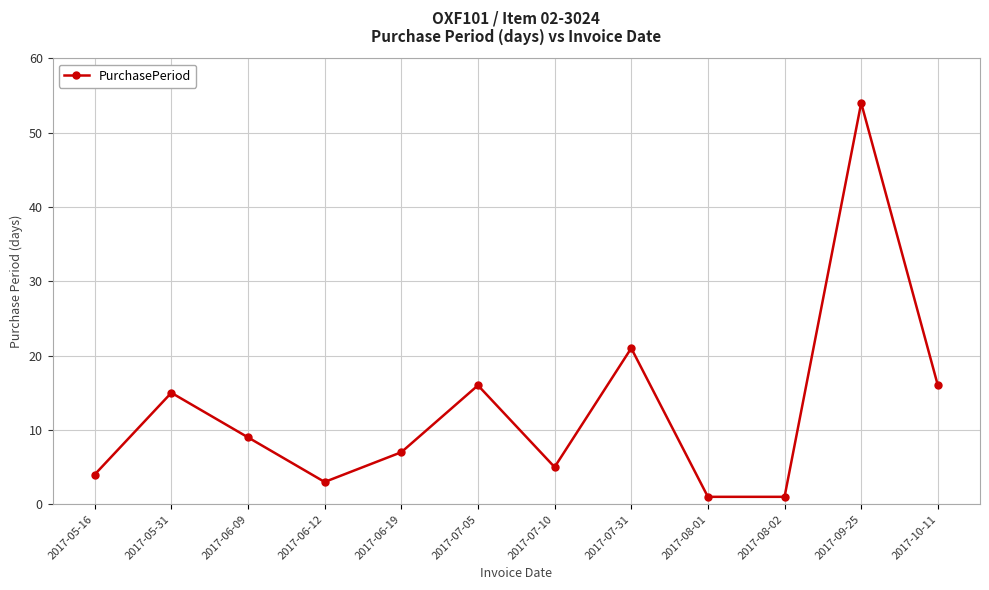

What is the change in value from 2017-07-10 to 2017-07-31?

+16